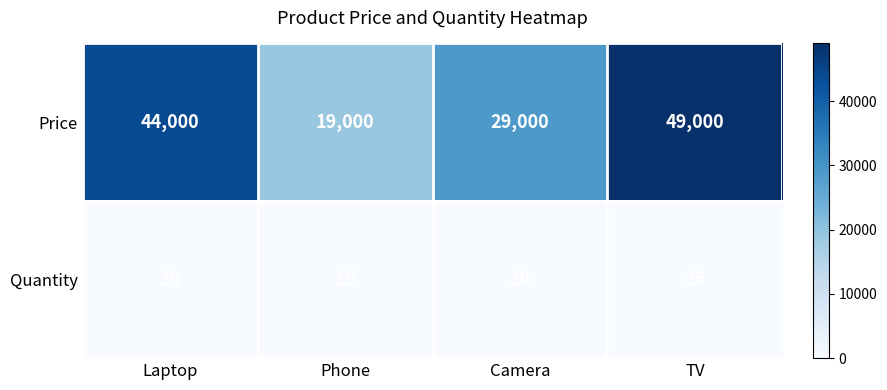

What is the sum of the Quantity values at Phone and TV?

40